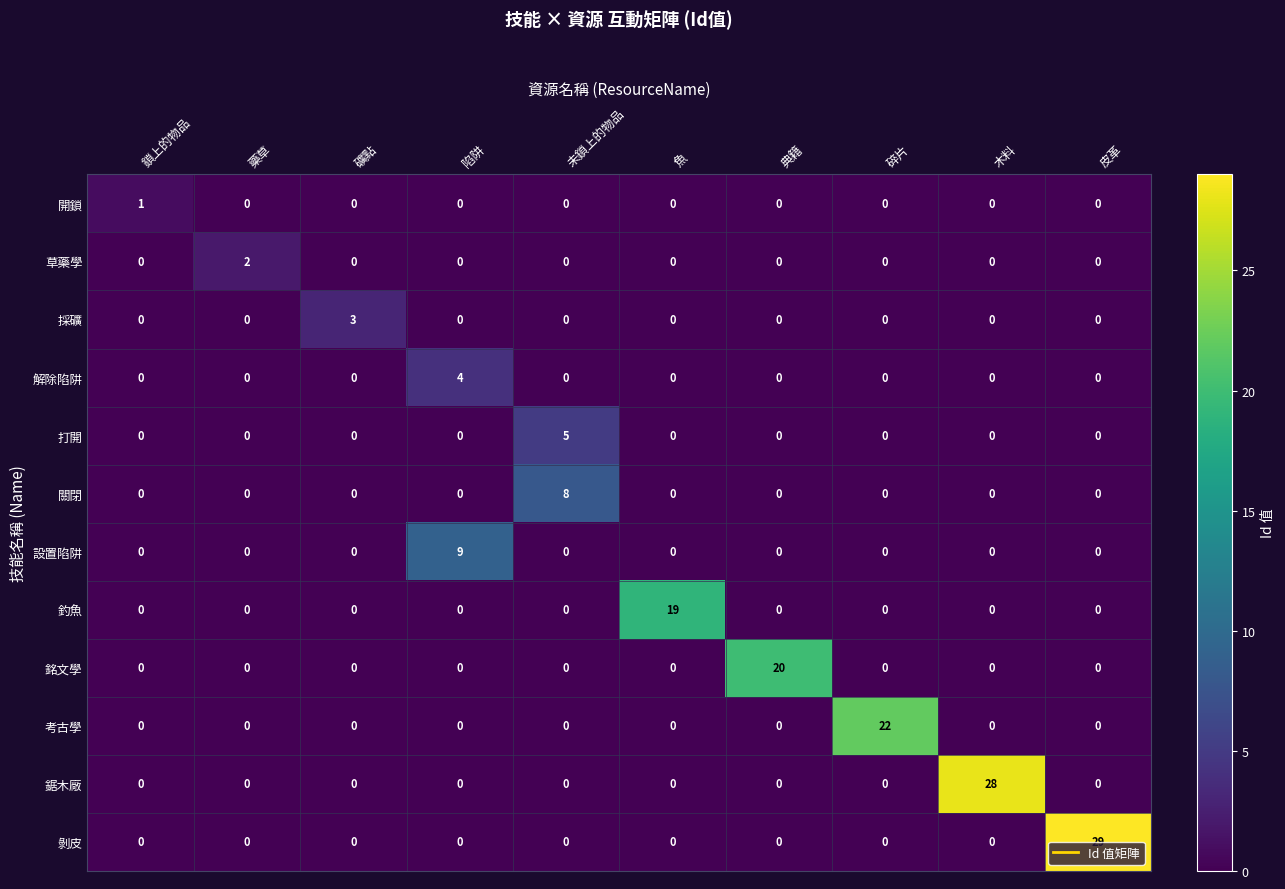

Is it true that 關閉 equals 3 at 鎖上的物品?

False